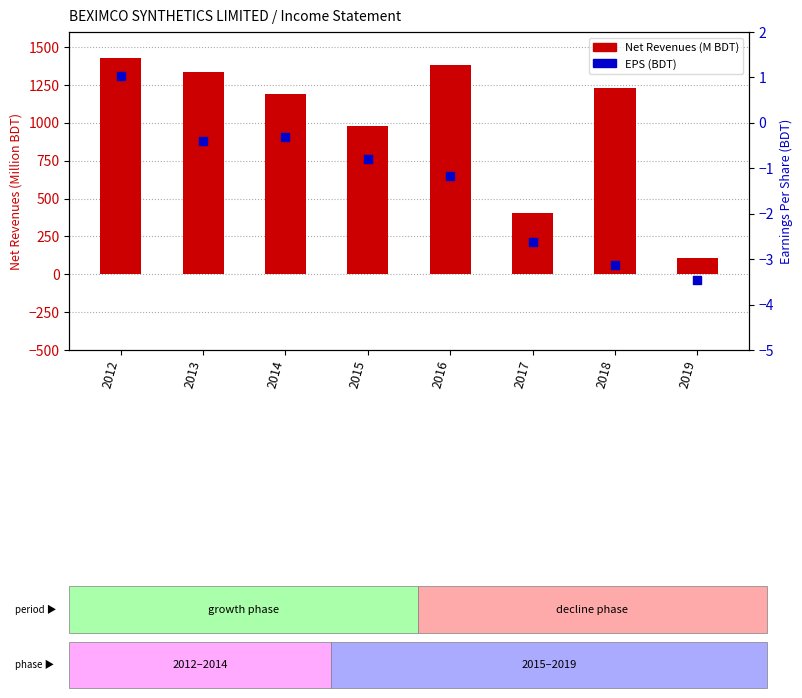

At how many categories does at least one series exceed 1166?

5